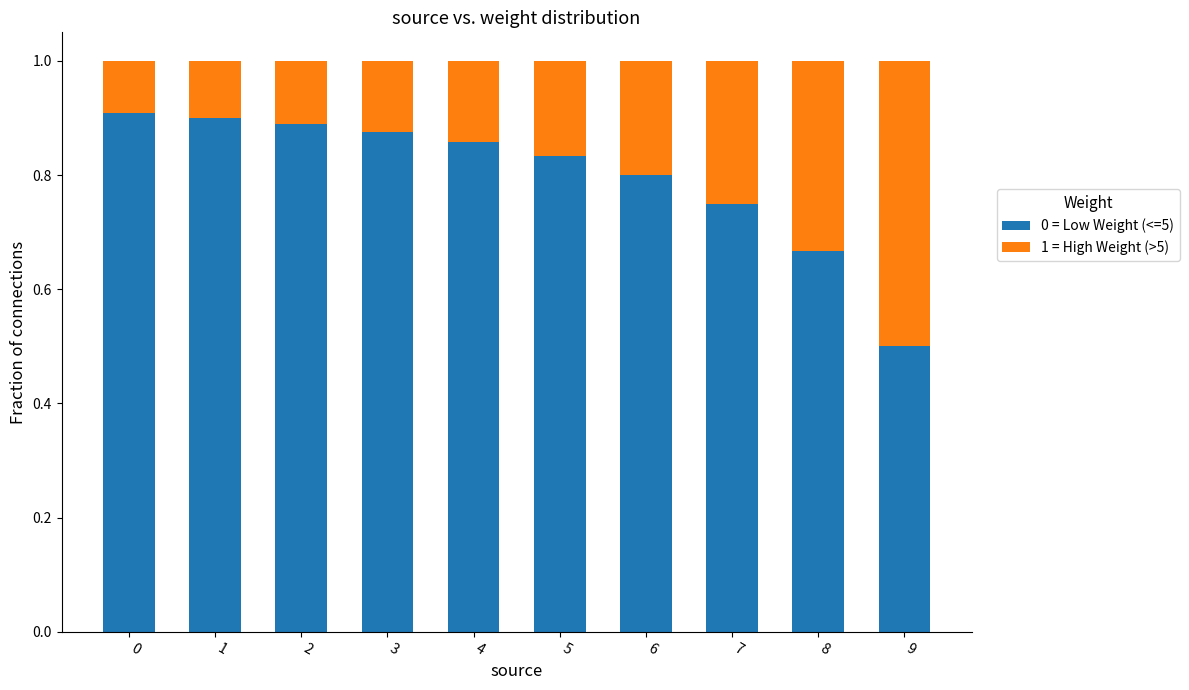

Count the 0 = Low Weight (<=5) values in the range 0 to 1.

10